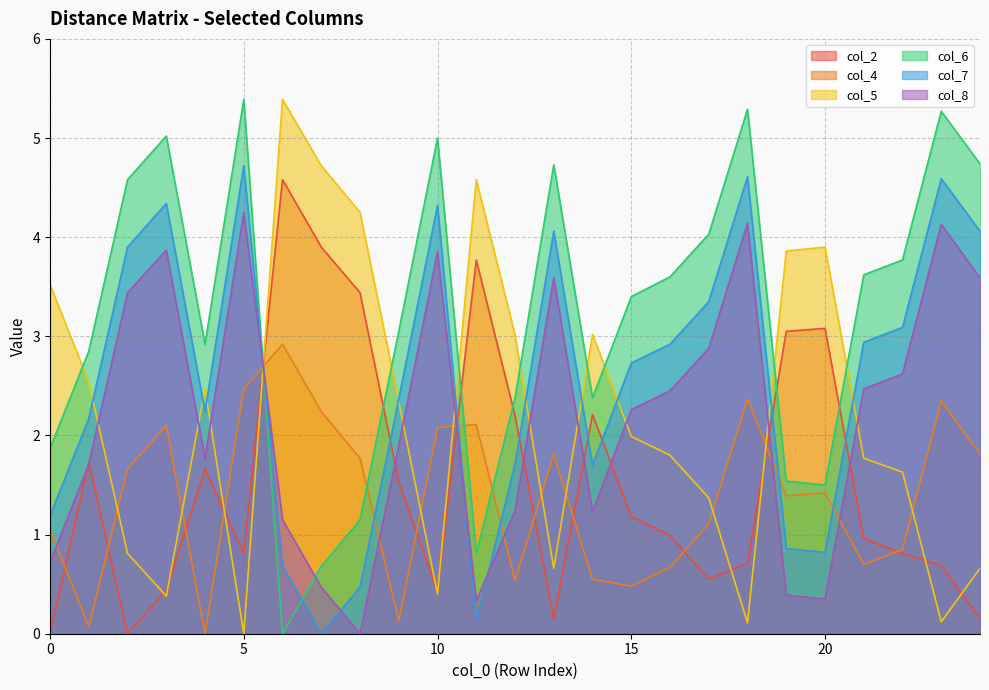

What is the difference between the second highest and minimum values in the col_4 series?

2.5